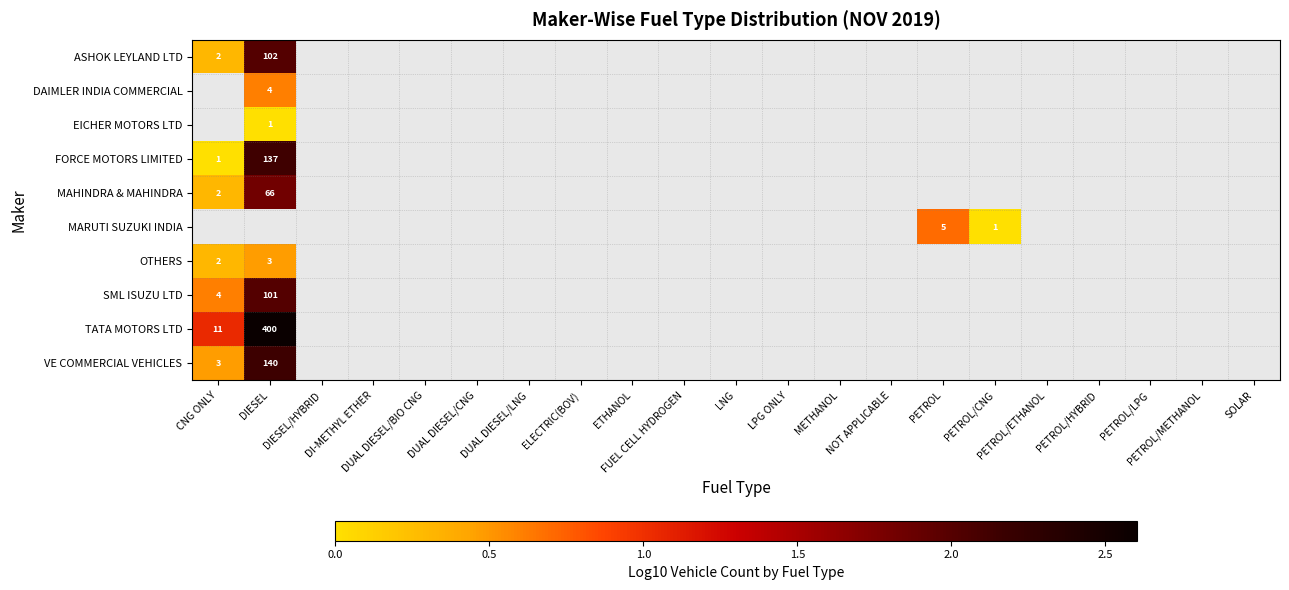

What is the greatest value displayed?

2.6